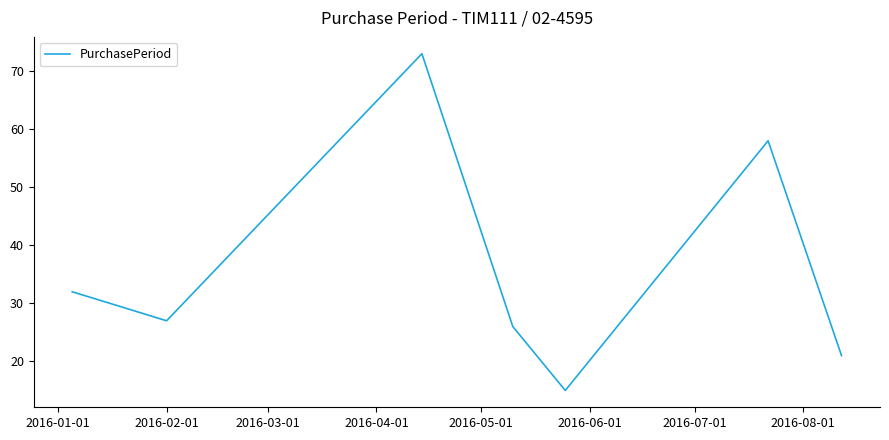

Count the number of categories in the chart.

7